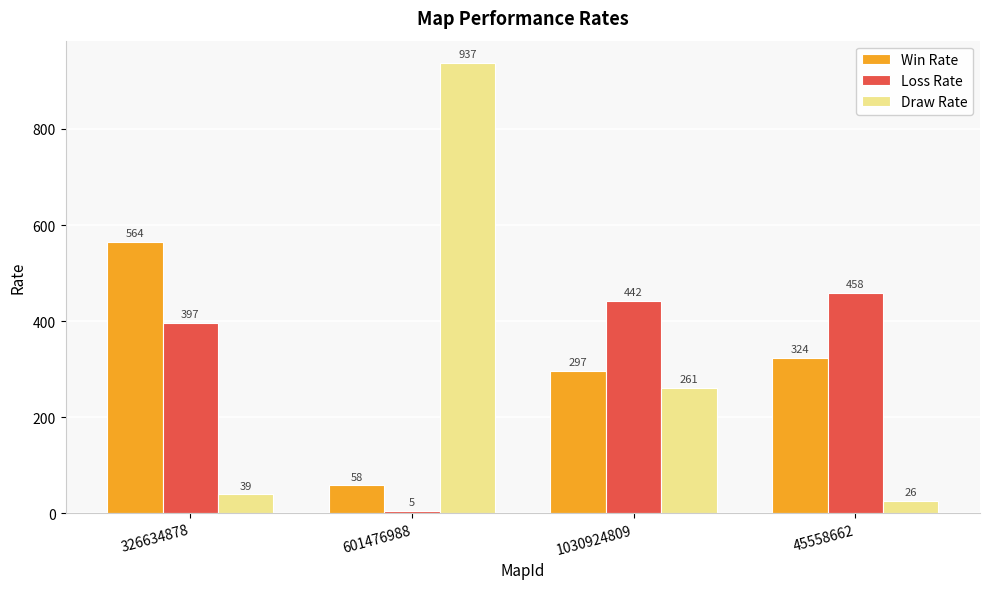

Reading left to right, extract all data points from this chart.

Win Rate: 564	58	297	324
Loss Rate: 397	5	442	458
Draw Rate: 39	937	261	26